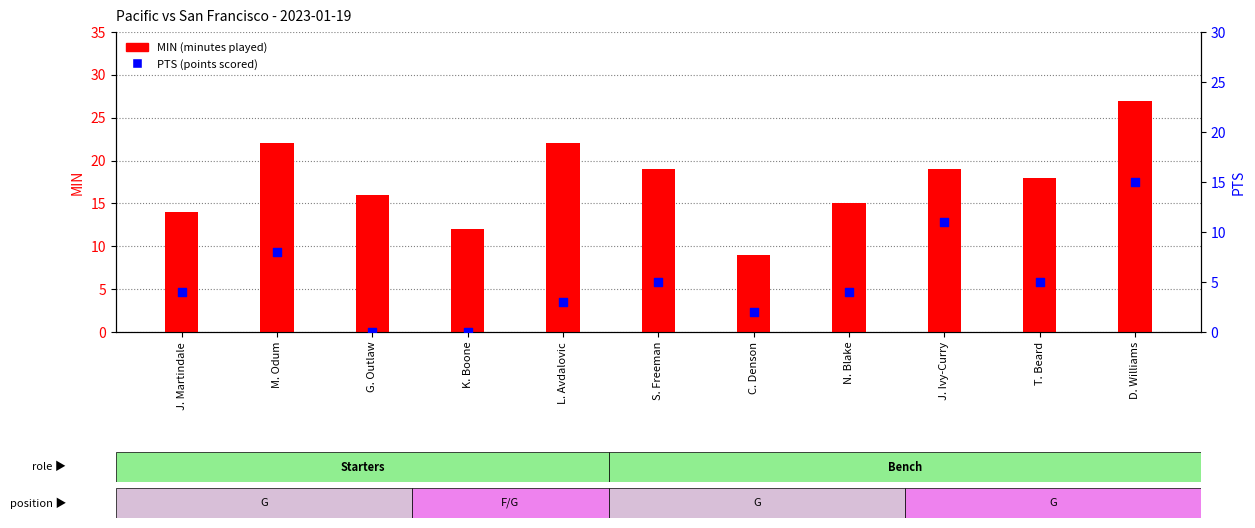

What are all the series names shown in the legend?

MIN, PTS